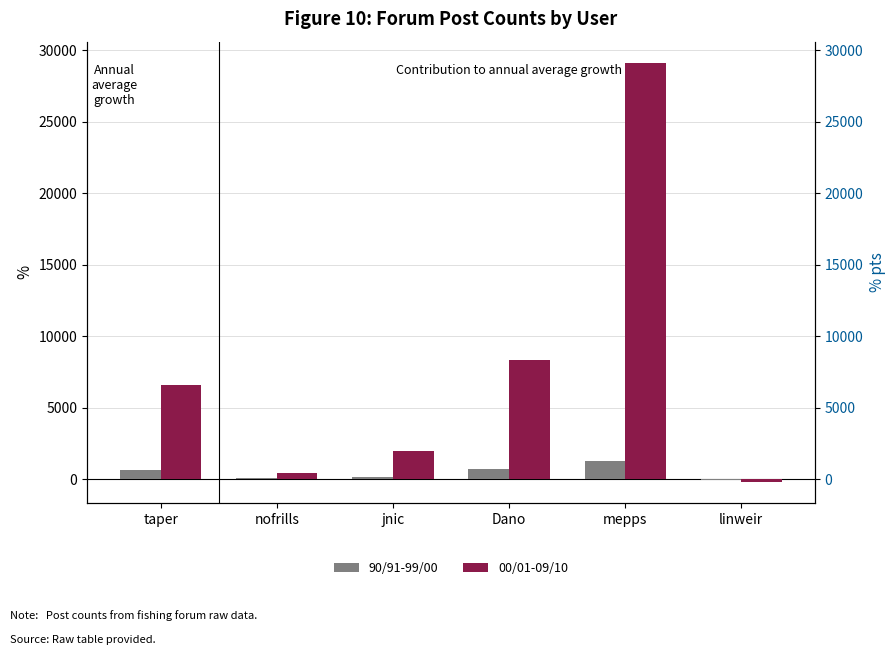

Between nofrills and taper, which is larger?

taper